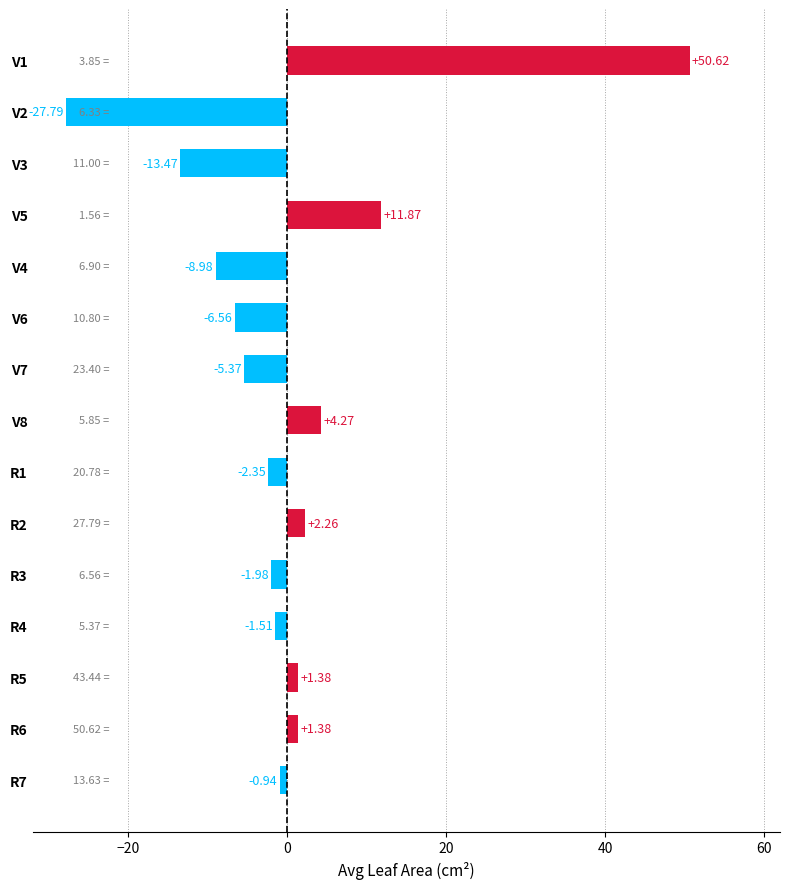

What is the change in value from V3 to R2?

+15.7